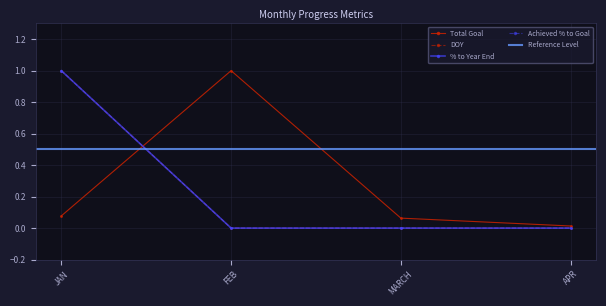

What is the difference between the maximum and minimum values in the DOY series?

1.0